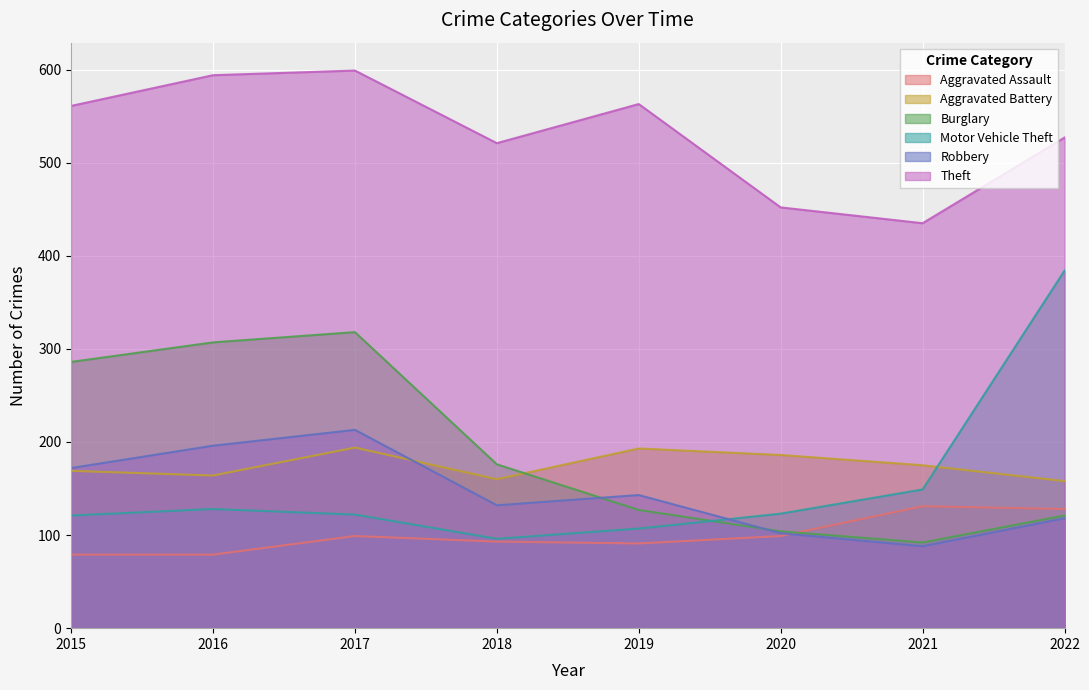

Between which two adjacent categories do Aggravated Battery and Motor Vehicle Theft first intersect?

2021 and 2022